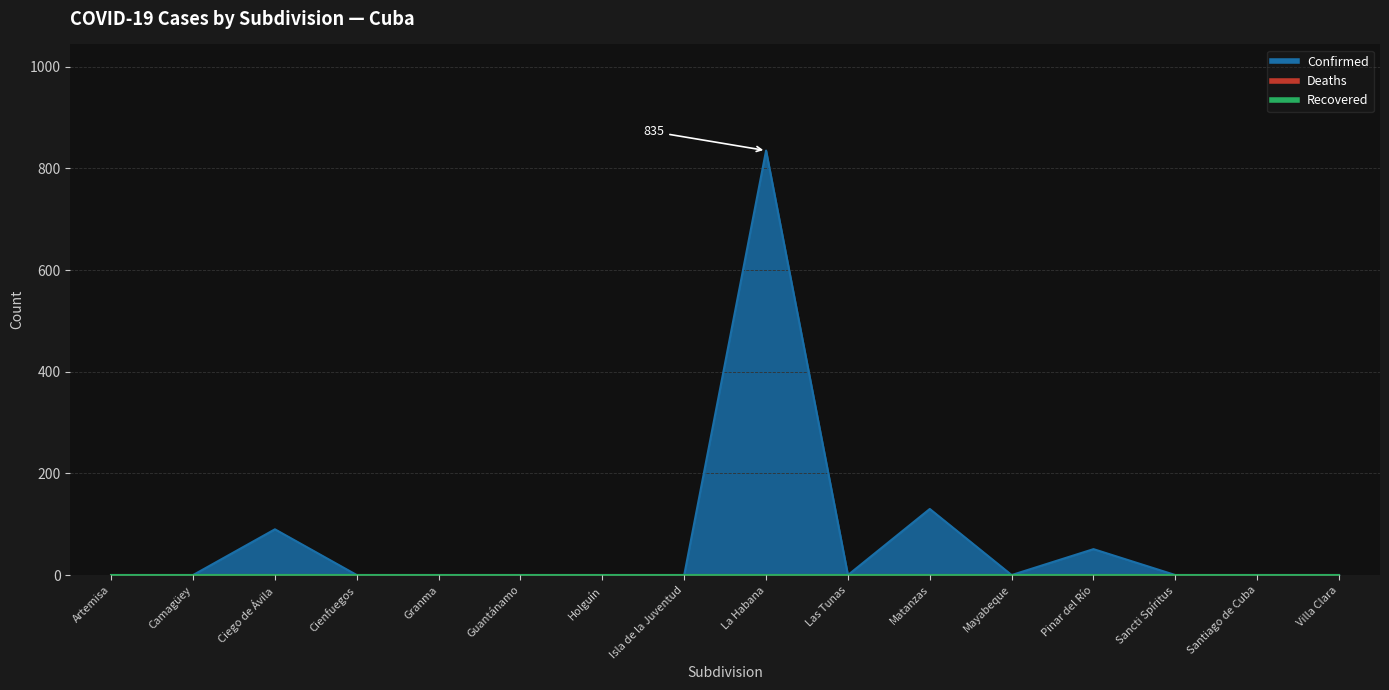

At Artemisa, list the series in order from largest to smallest.

Confirmed, Deaths, Recovered